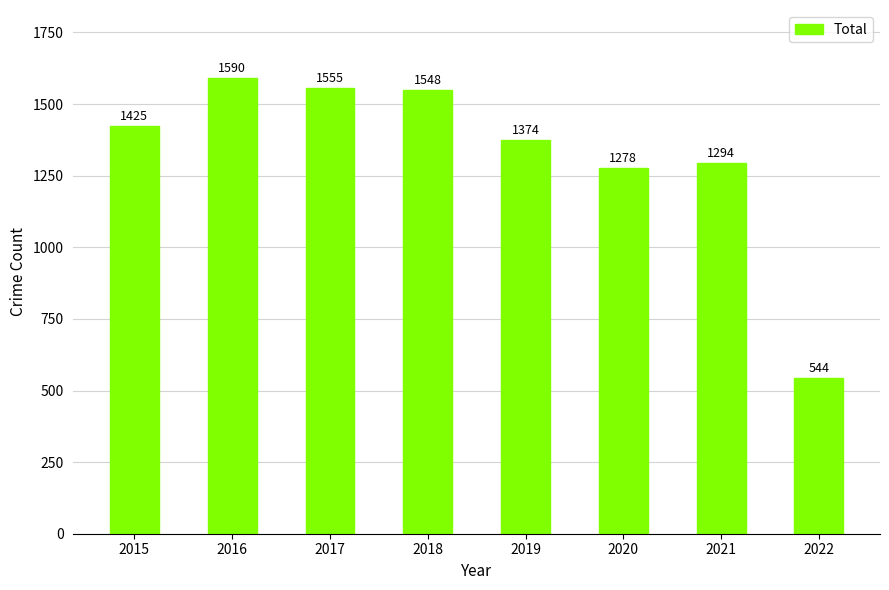

The value at 2022 is 274. True or false?

False